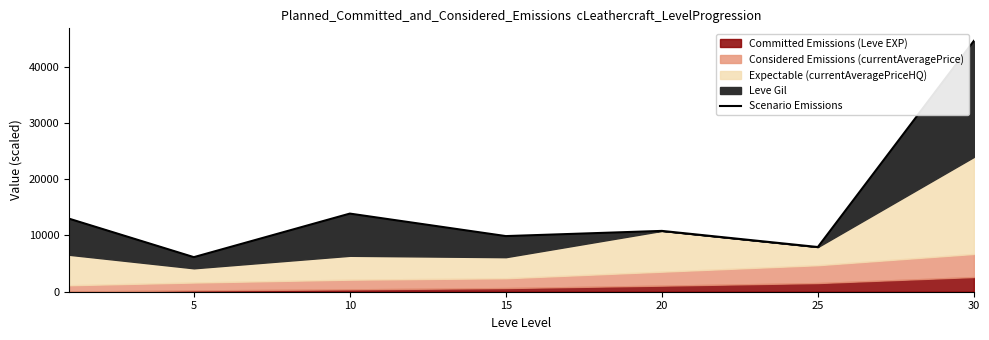

True or false: the data shows 18601.0 at 0.

False